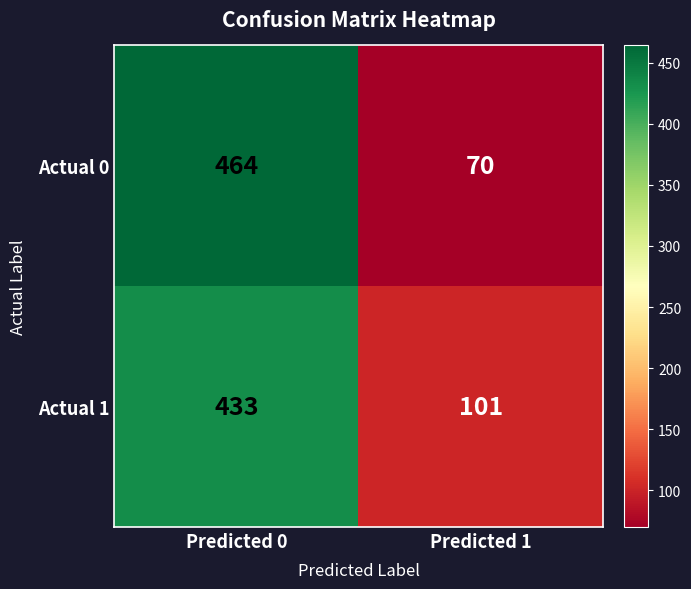

What is the minimum value for Actual 1?

101